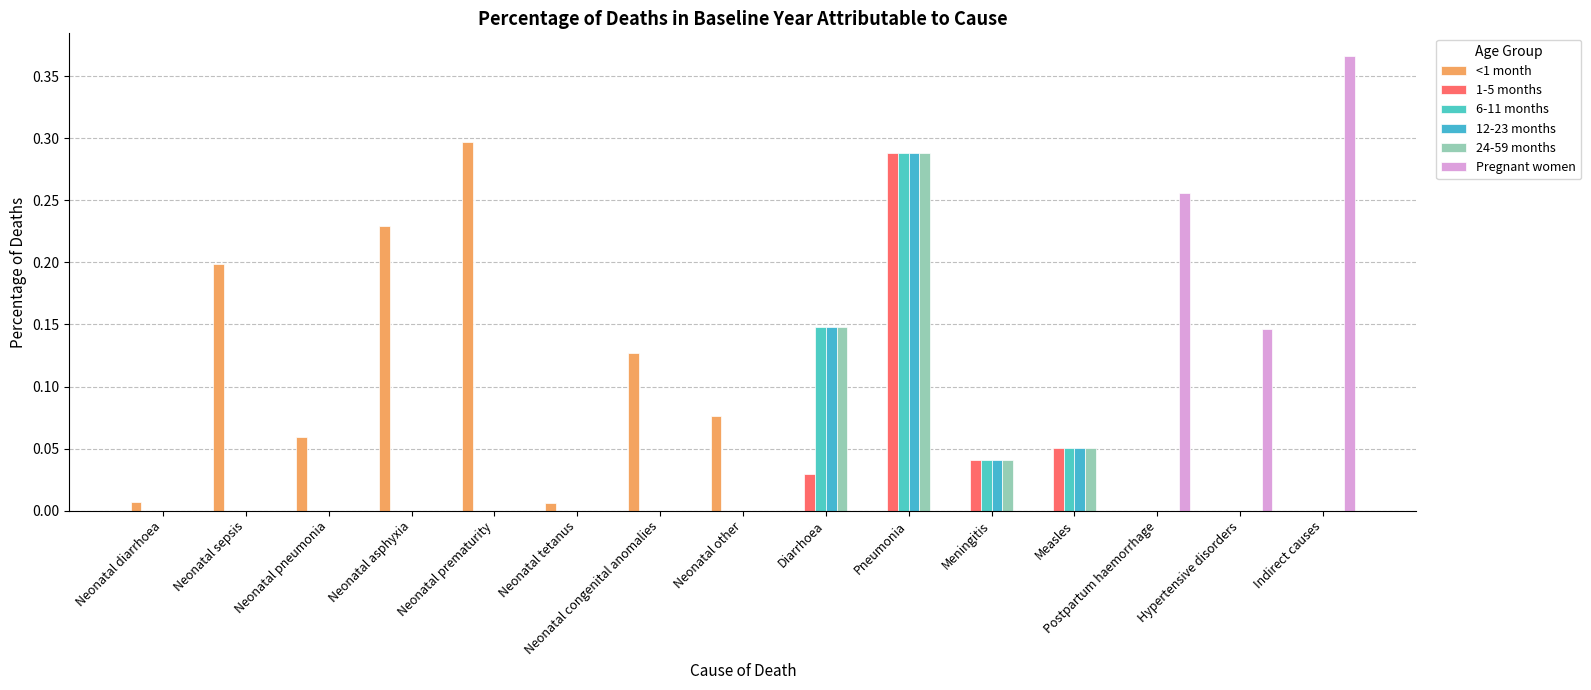

The 6-11 months series shows 0.0 at Meningitis. True or false?

True